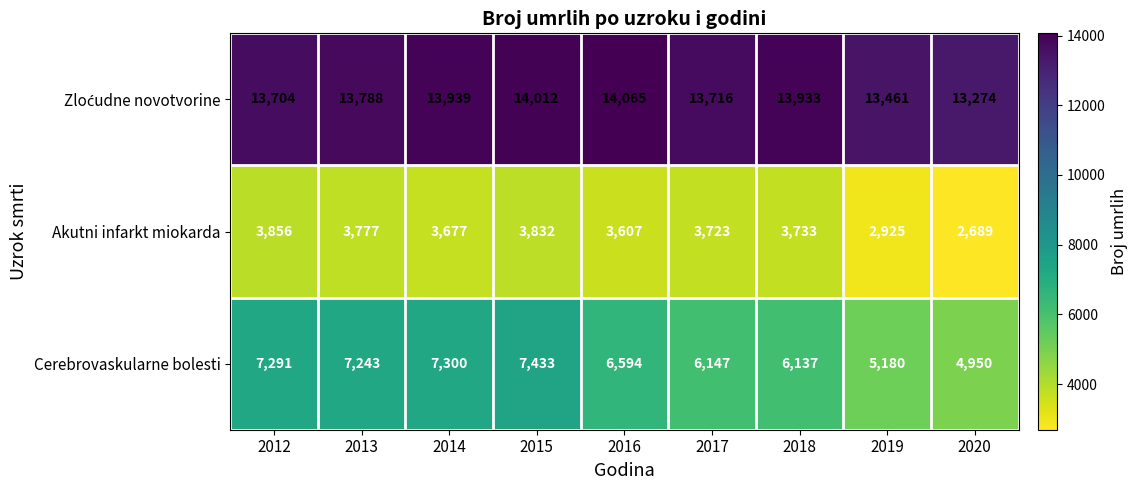

Is it true that Akutni infarkt miokarda equals 3856 at 2012?

True